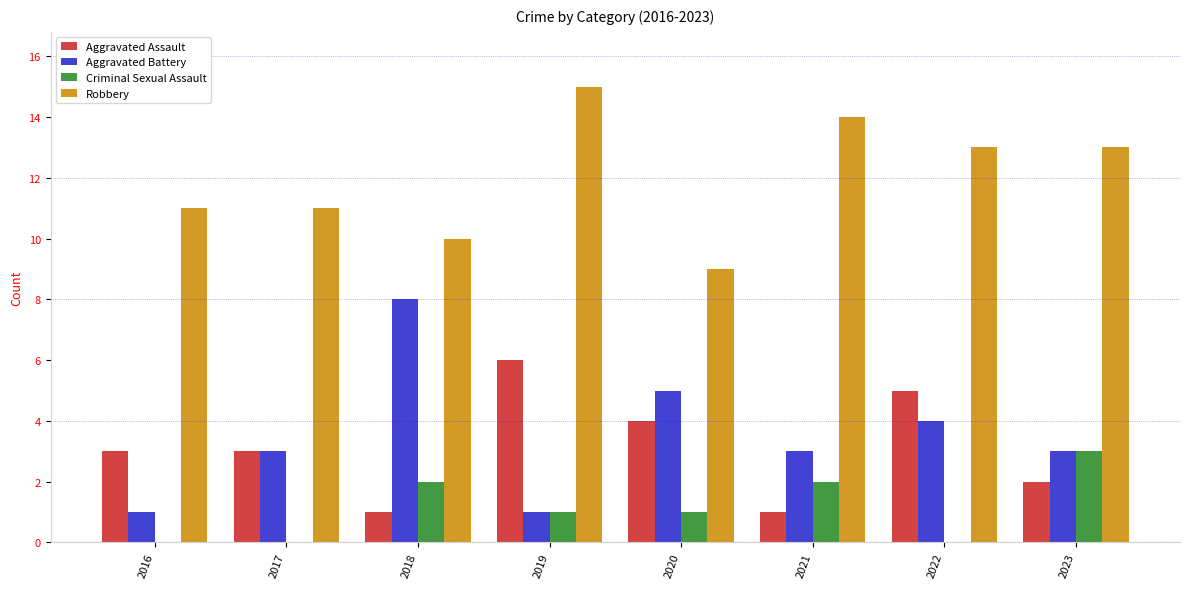

The value of Aggravated Battery at 2018 is 8. True or false?

True